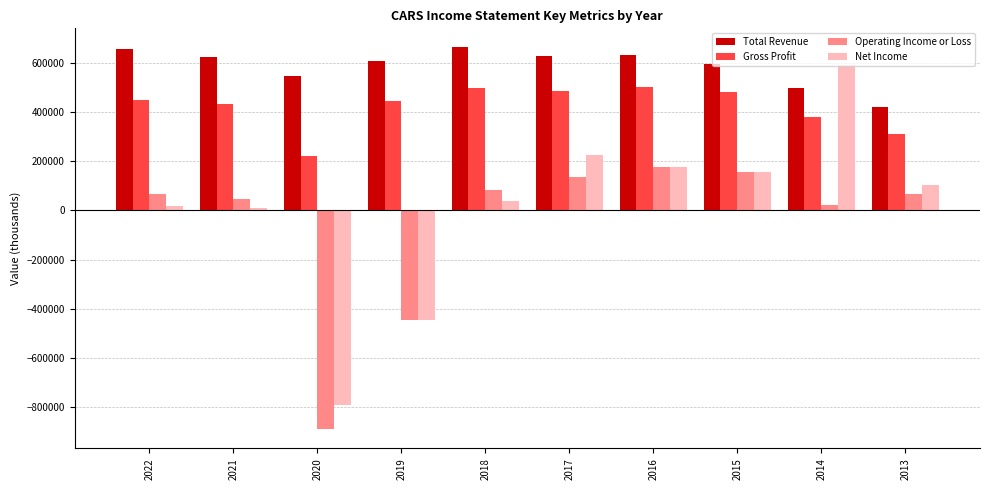

At which label does Operating Income or Loss reach its minimum?

2020